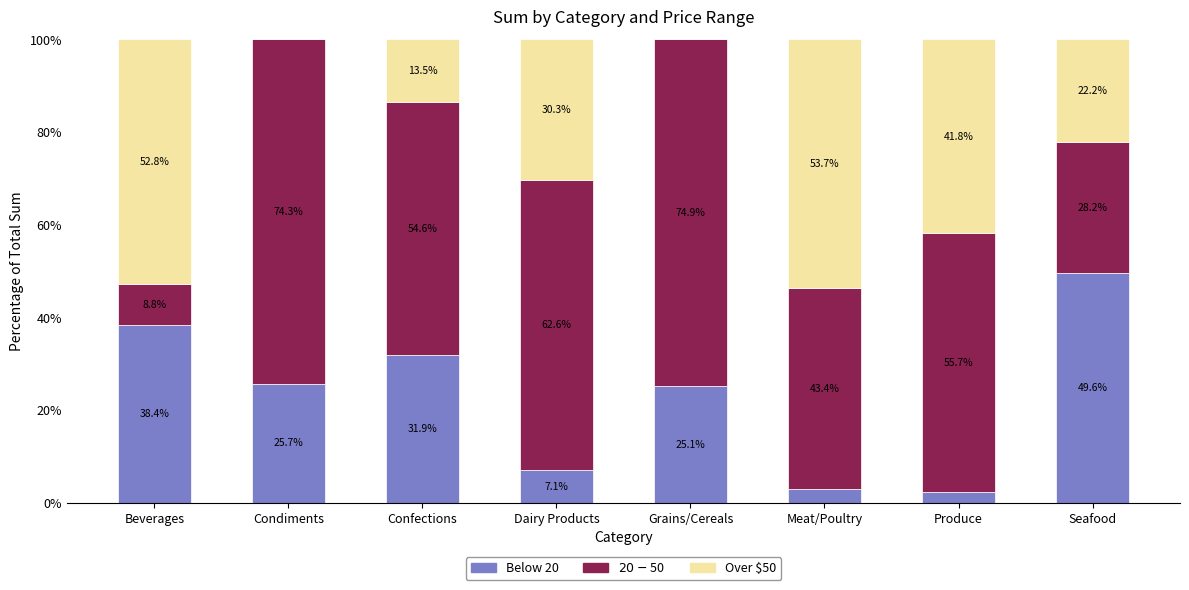

What is the total value across all series at Dairy Products?

100.0